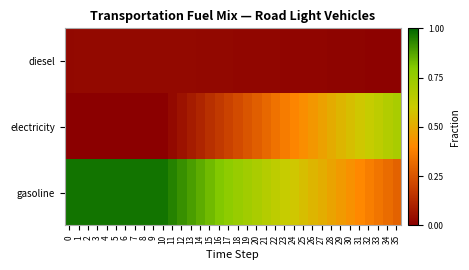

Reading left to right, list all the values displayed in this chart.

diesel: 0=0.0	1=0.0	2=0.0	3=0.0	4=0.0	5=0.0	6=0.0	7=0.0	8=0.0	9=0.0	10=0.0	11=0.0	12=0.0	13=0.0	14=0.0	15=0.0	16=0.0	17=0.0	18=0.0	19=0.0	20=0.0	21=0.0	22=0.0	23=0.0	24=0.0	25=0.0	26=0.0	27=0.0	28=0.0	29=0.0	30=0.0	31=0.0	32=0.0	33=0.0	34=0.0	35=0.0
electricity: 0=0.0	1=0.0	2=0.0	3=0.0	4=0.0	5=0.0	6=0.0	7=0.0	8=0.0	9=0.0	10=0.0	11=0.0	12=0.1	13=0.1	14=0.1	15=0.1	16=0.2	17=0.2	18=0.2	19=0.3	20=0.3	21=0.3	22=0.3	23=0.4	24=0.4	25=0.4	26=0.4	27=0.5	28=0.5	29=0.5	30=0.6	31=0.6	32=0.6	33=0.6	34=0.7	35=0.7
gasoline: 0=1.0	1=1.0	2=1.0	3=1.0	4=1.0	5=1.0	6=1.0	7=1.0	8=1.0	9=1.0	10=1.0	11=0.9	12=0.9	13=0.9	14=0.9	15=0.8	16=0.8	17=0.8	18=0.8	19=0.7	20=0.7	21=0.7	22=0.6	23=0.6	24=0.6	25=0.6	26=0.5	27=0.5	28=0.5	29=0.5	30=0.4	31=0.4	32=0.4	33=0.3	34=0.3	35=0.3